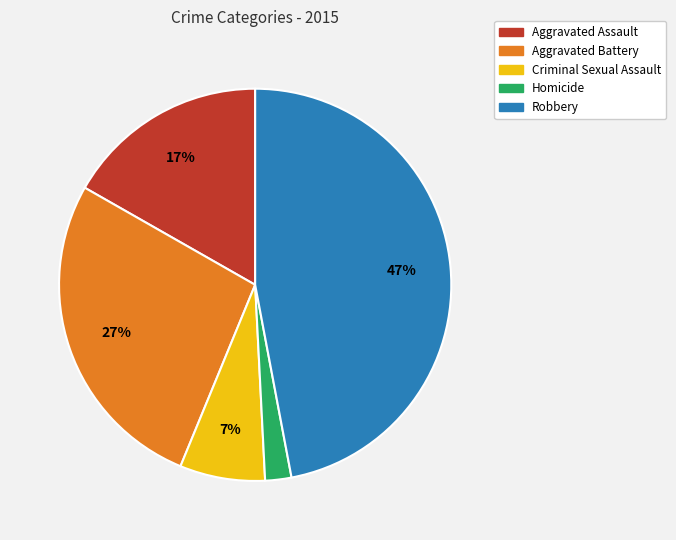

Which category has the smallest portion of the pie?

Homicide